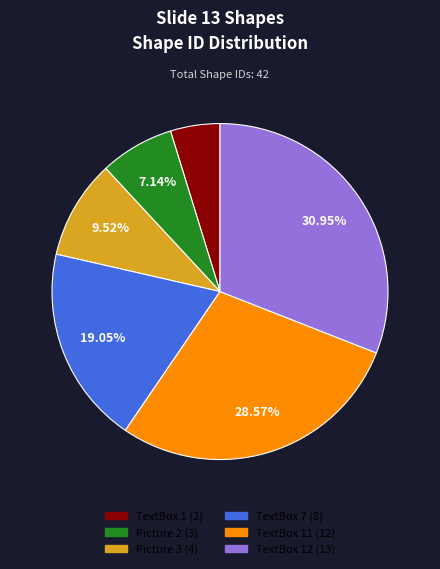

How many segments does this pie chart have?

6